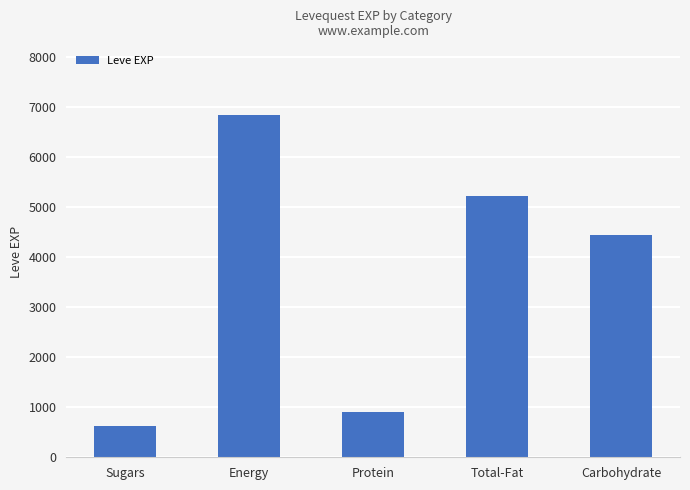

List the labels in order of value, smallest first.

Sugars, Protein, Carbohydrate, Total-Fat, Energy